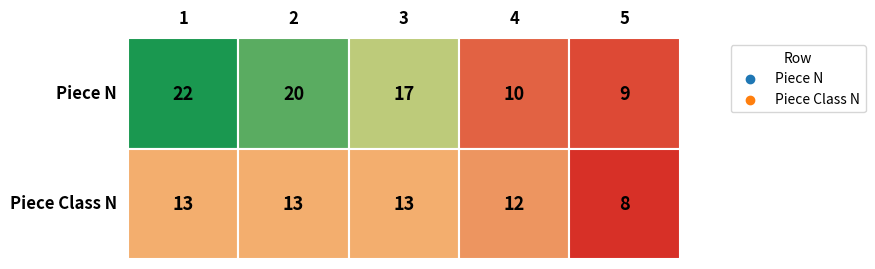

What is the highest value of the Piece Class N series?

13